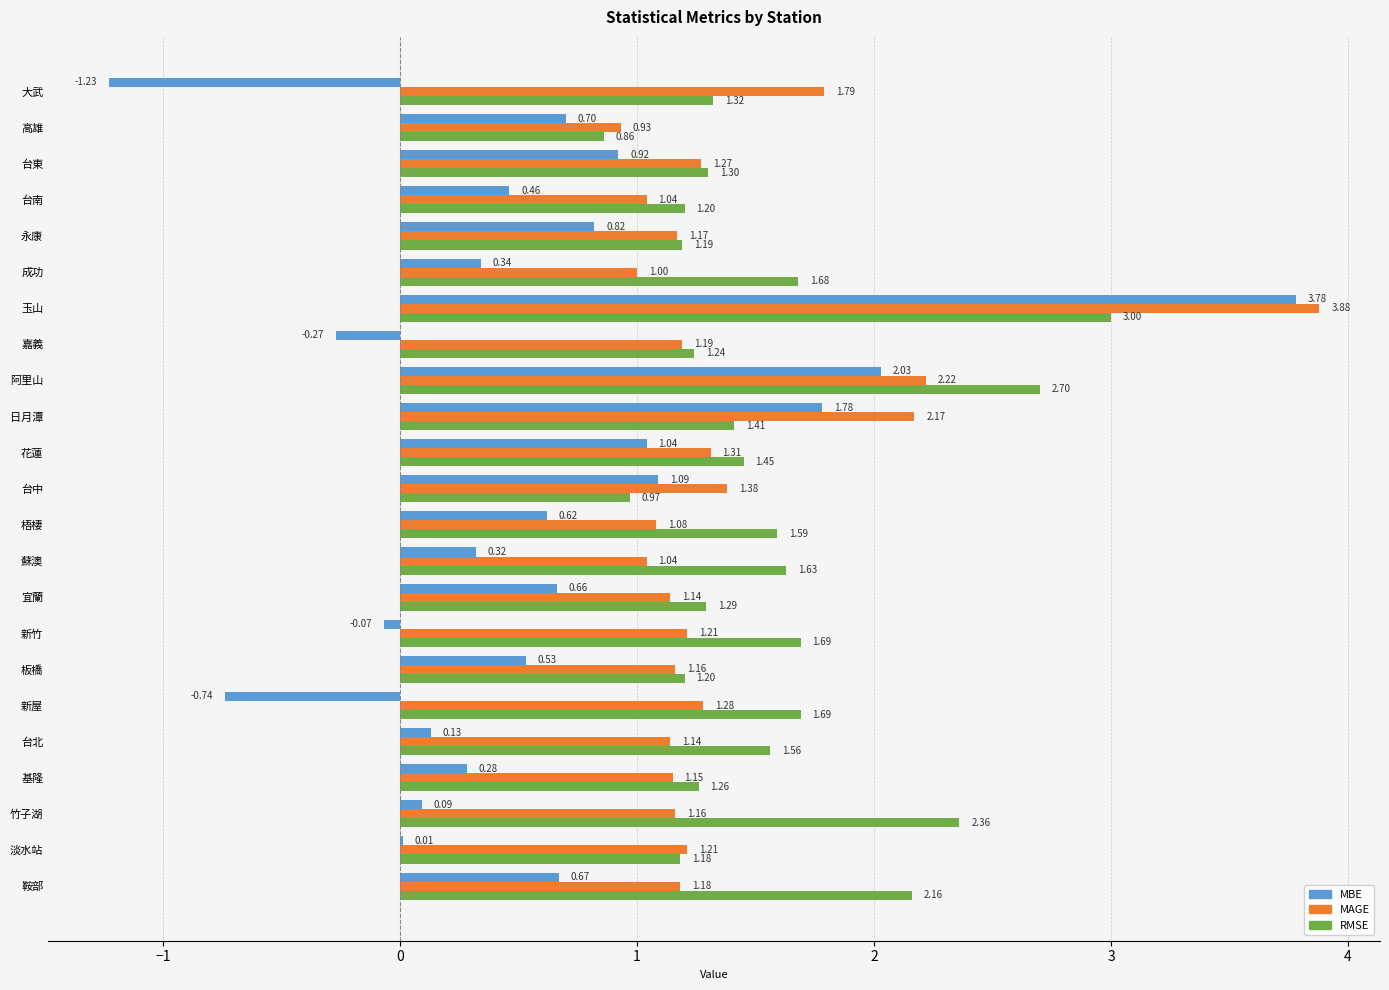

At which label does MBE reach its peak?

玉山